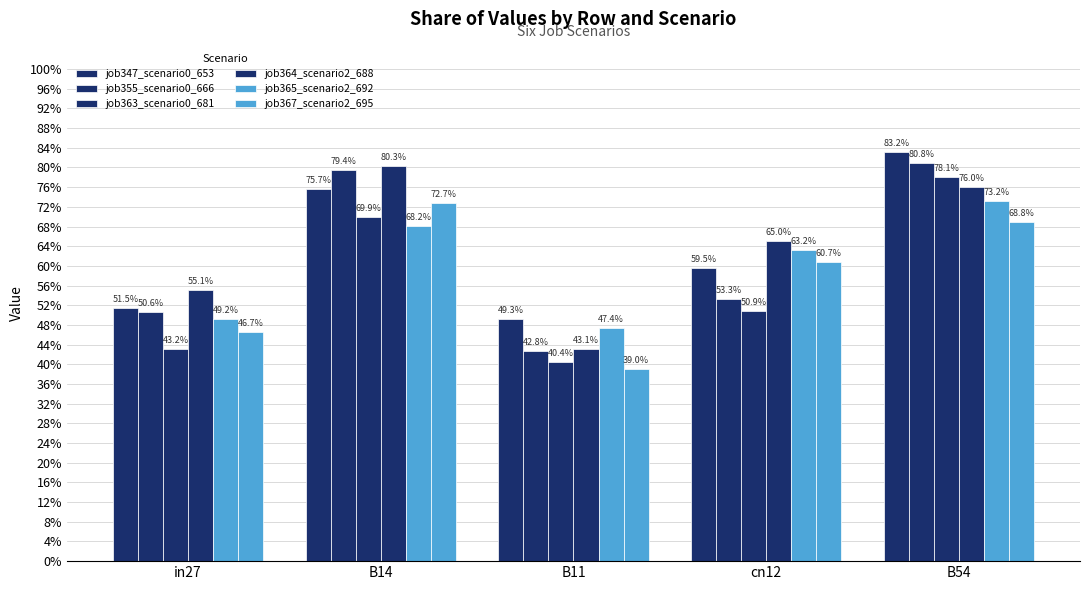

What is the smallest value displayed?

0.4